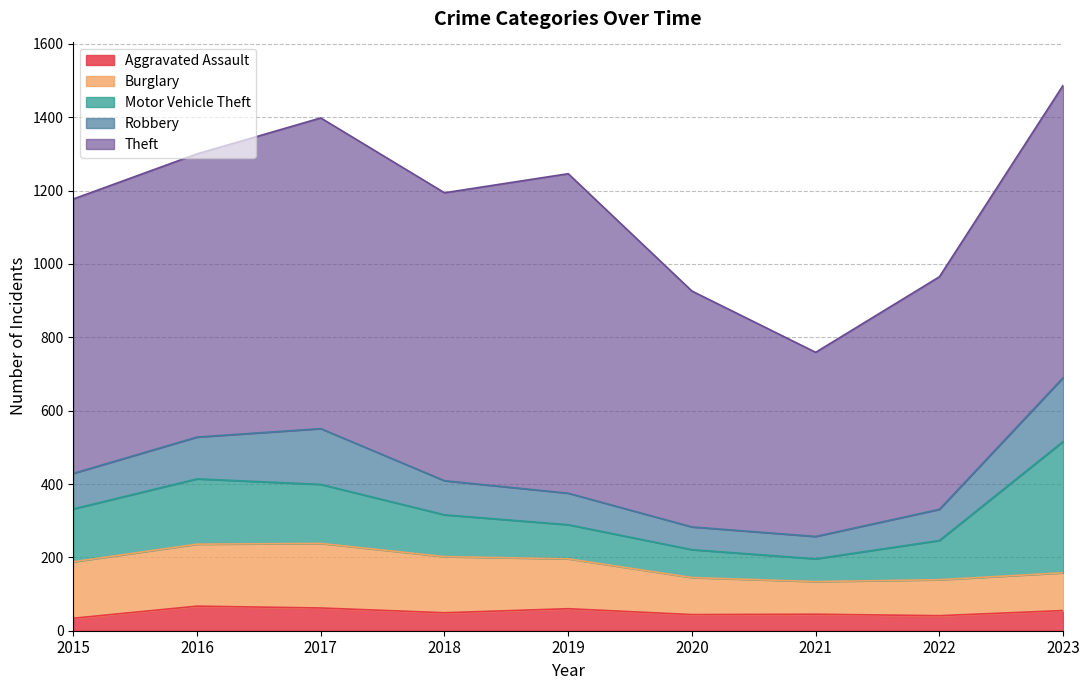

True or false: Motor Vehicle Theft and Robbery cross at least once.

False